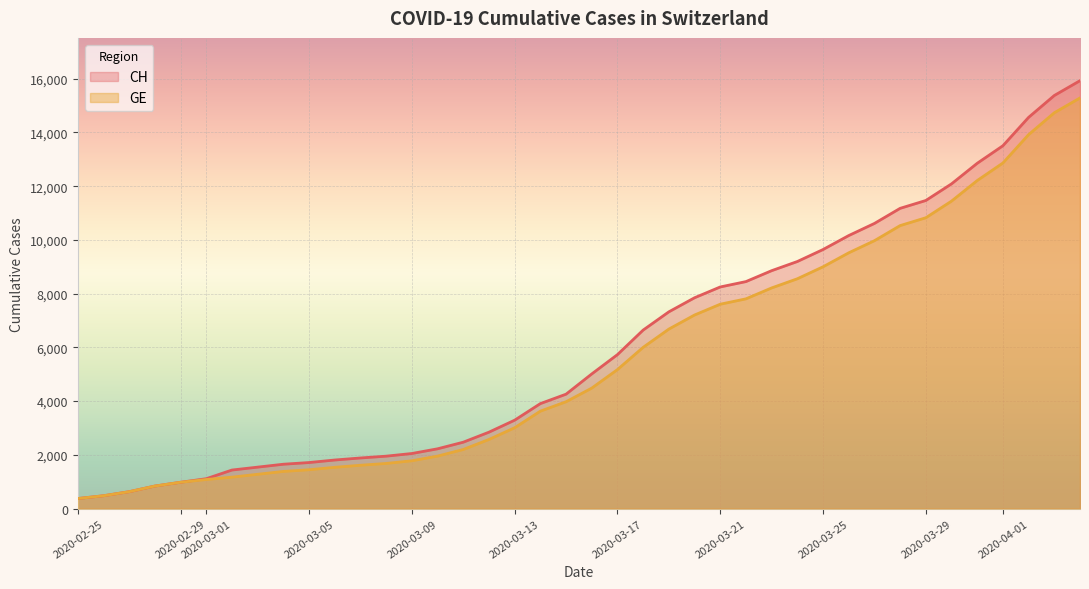

Does the chart display data point markers on the line(s)?

No